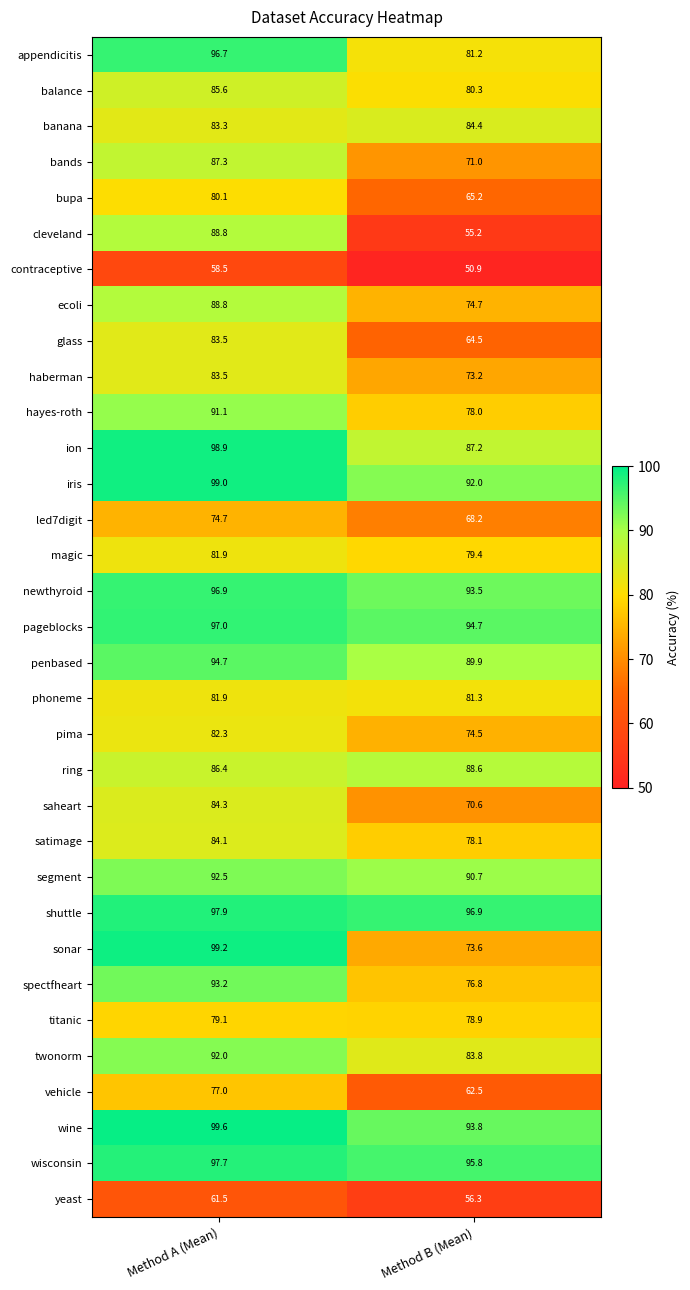

What is the greatest value displayed?

99.6